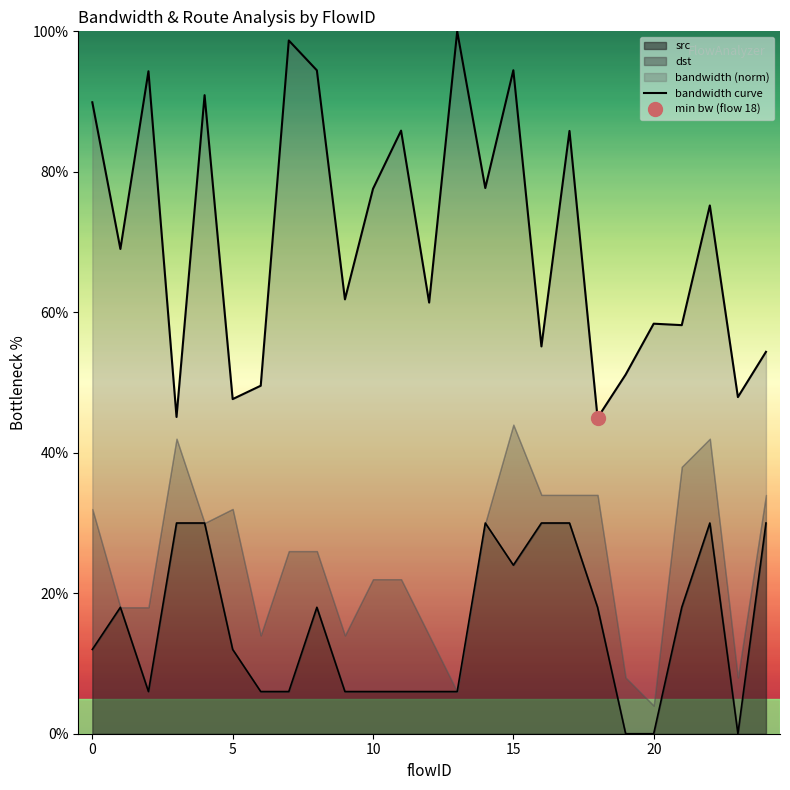

What is the label of the 3rd point from the right?

22